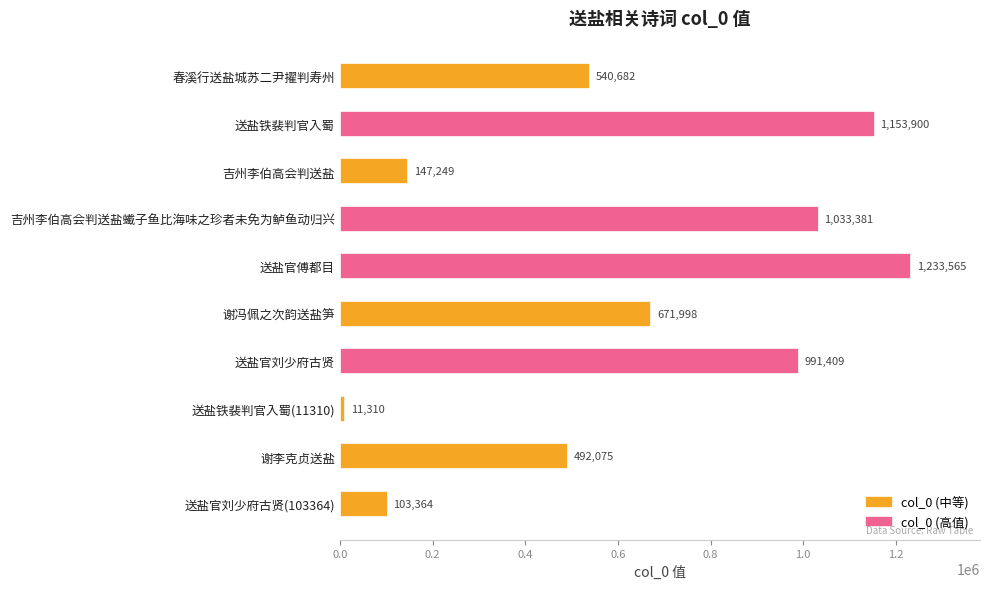

What is the change in value from 吉州李伯高会判送盐 to 送盐铁裴判官入蜀(11310)?

-135939